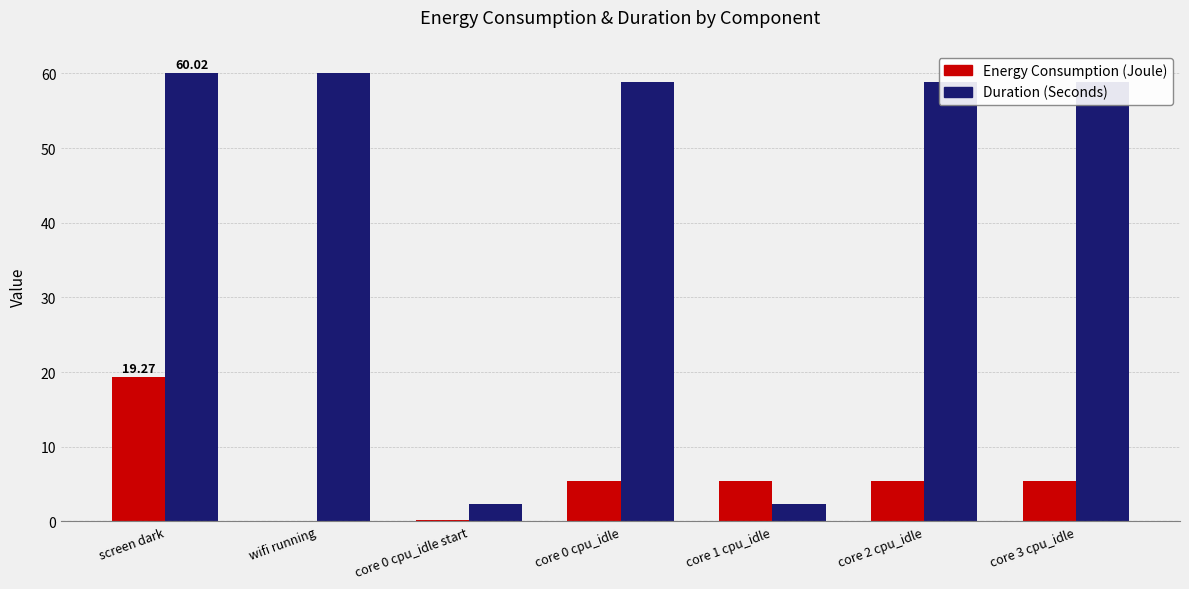

At which category is the sum across all series the highest?

screen dark